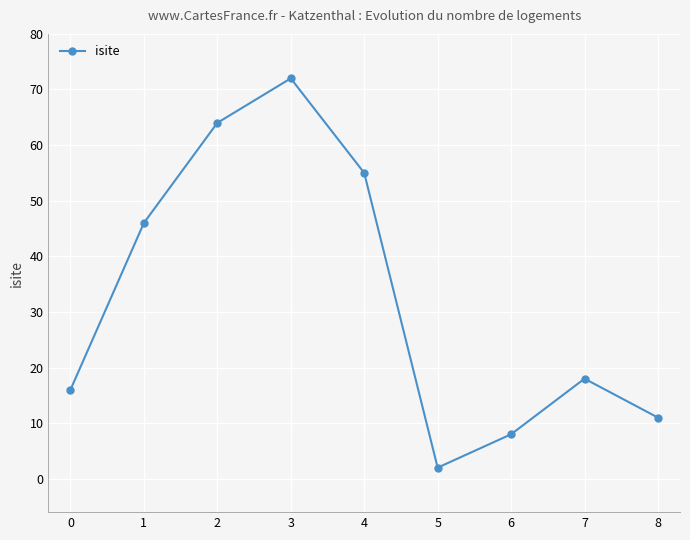

How many interior local valleys (lower than both neighbors) does the data have?

1